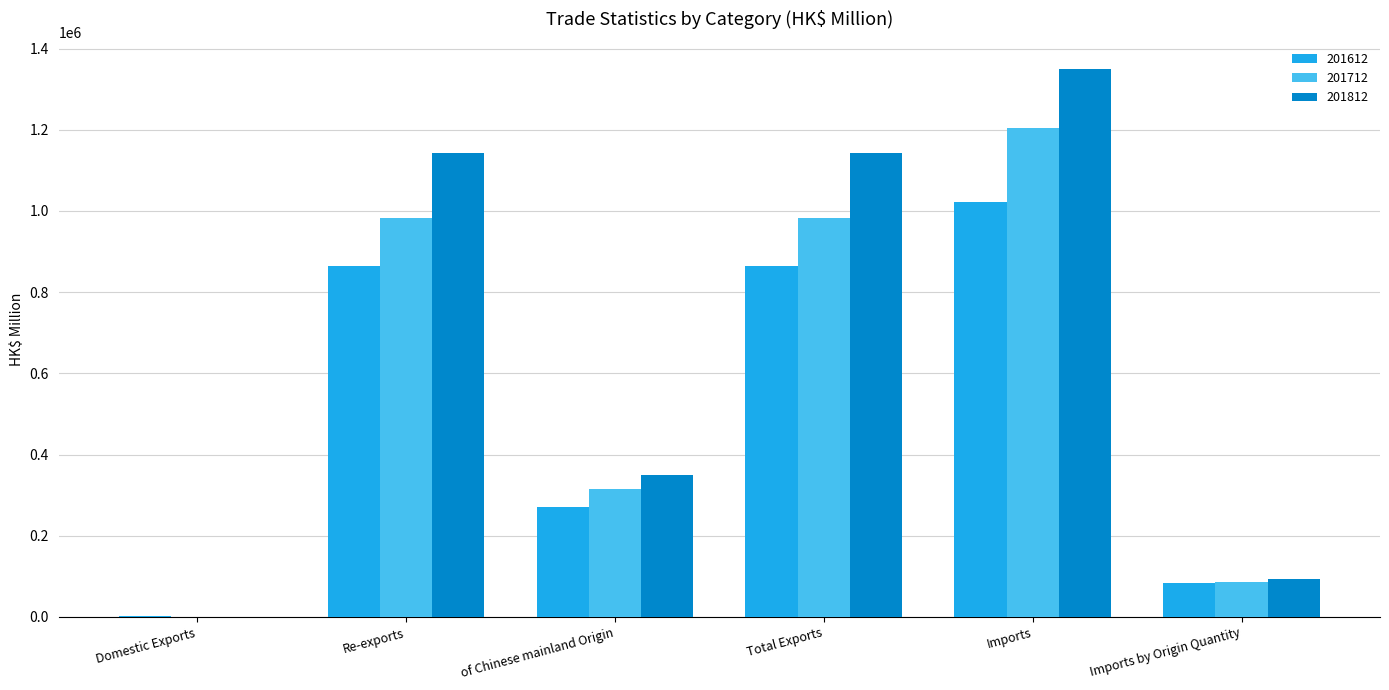

What is the highest value of the 201612 series?

1020826.8